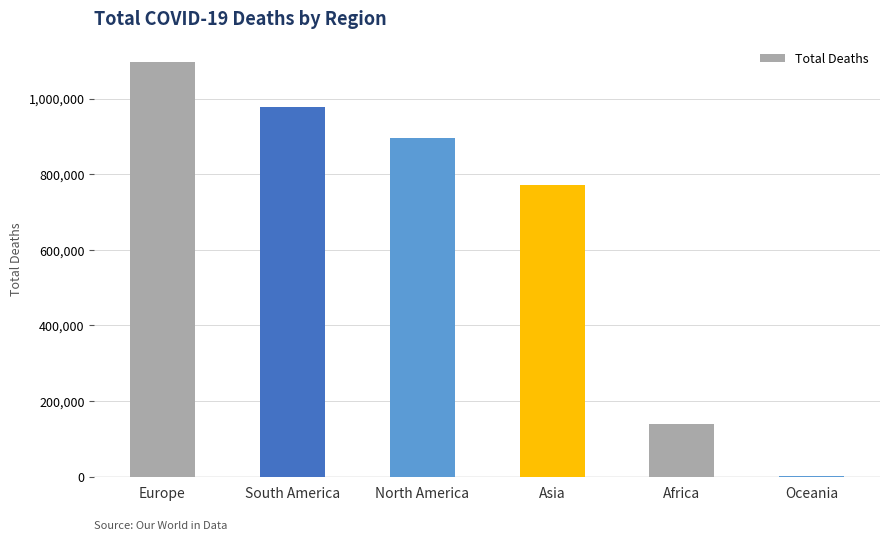

At which label is the value closest to 549037?

Asia